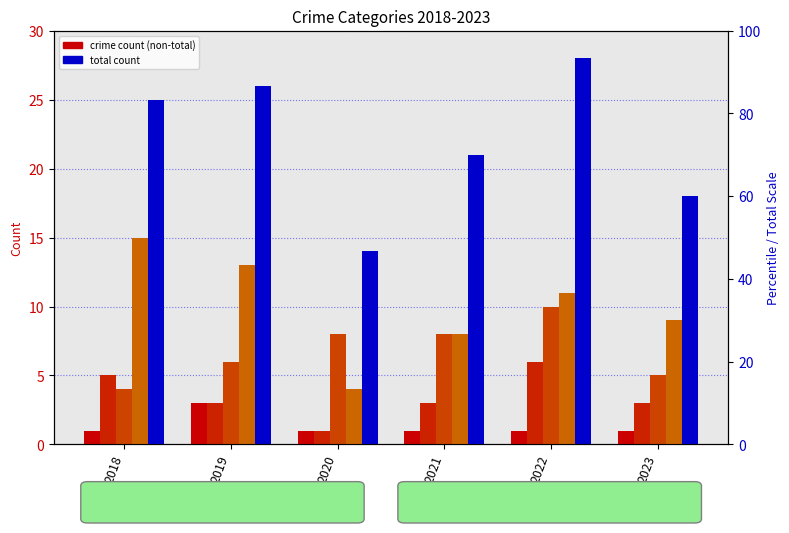

Read the Theft value at 2018, to the nearest 5.

15